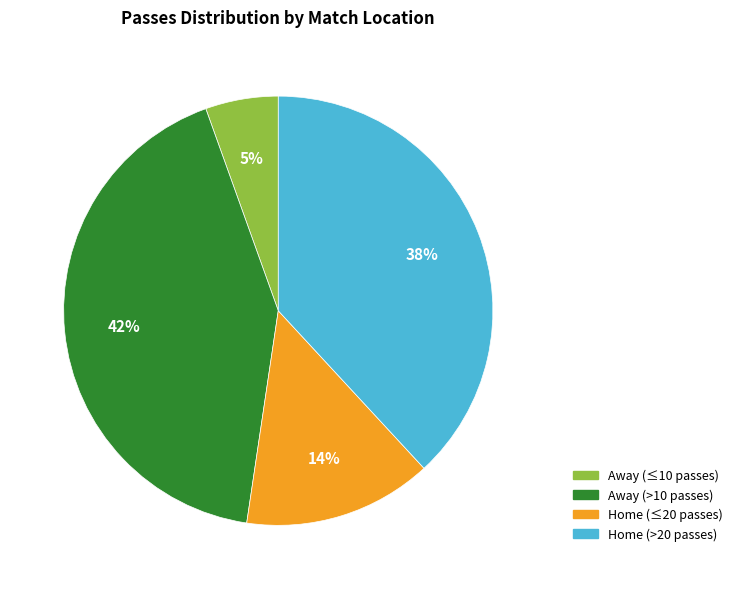

Is there any slice that represents more than half of the pie?

No